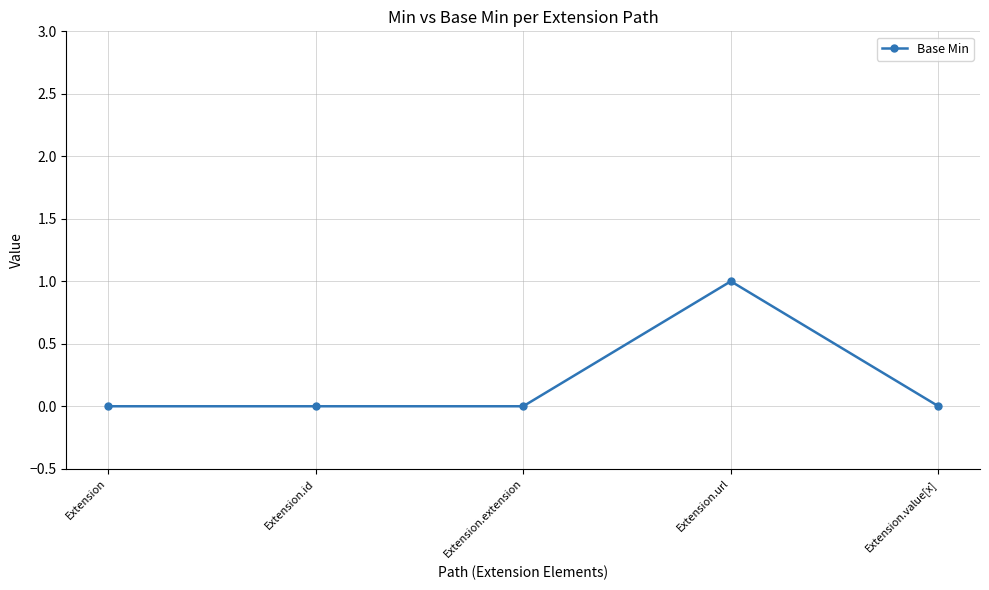

At which category does the chart reach its peak across all series?

Extension.url